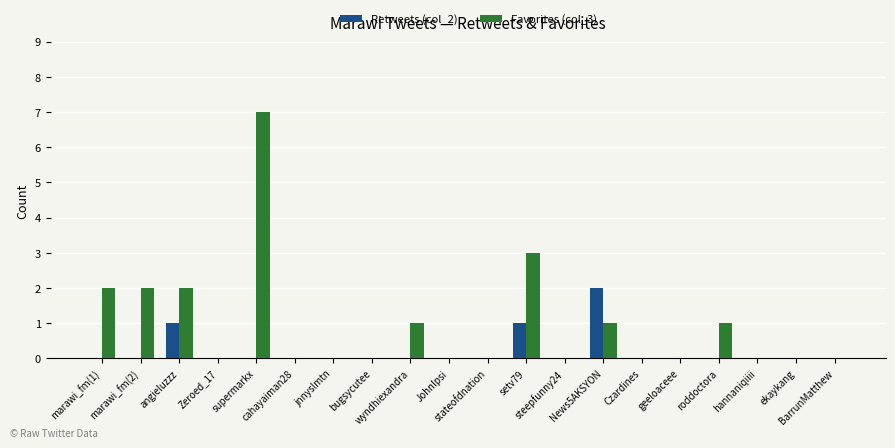

How many groups of bars are there?

20